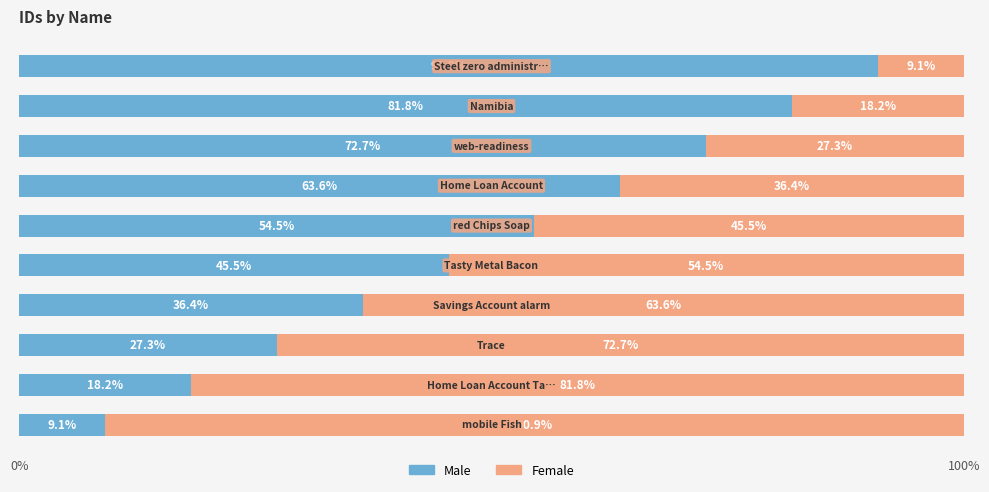

What is the lowest value of the Male series?

9.1